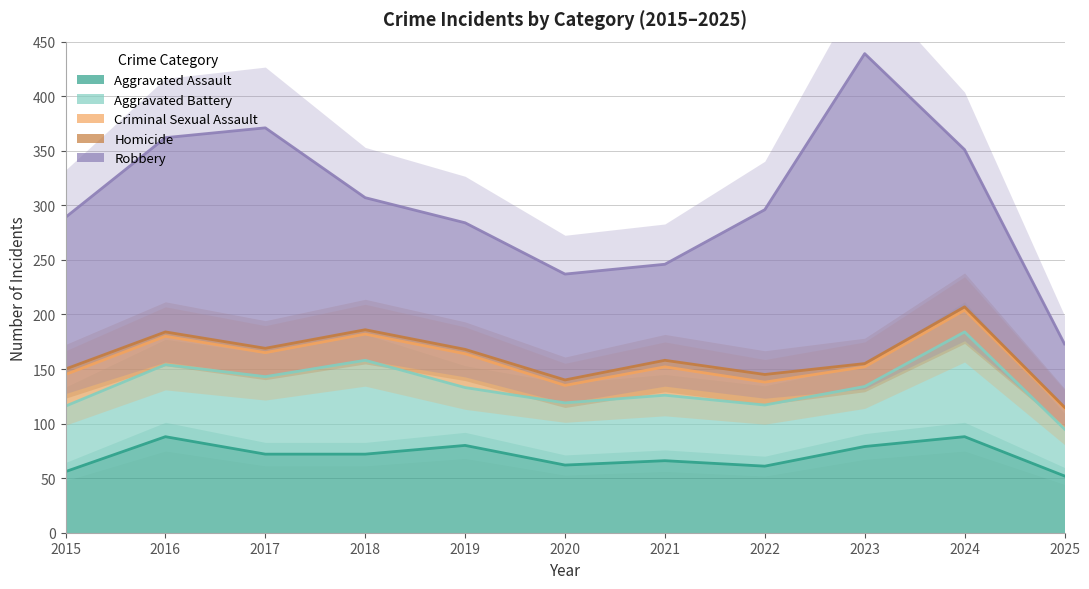

What is the total value across all series at 2021?

748